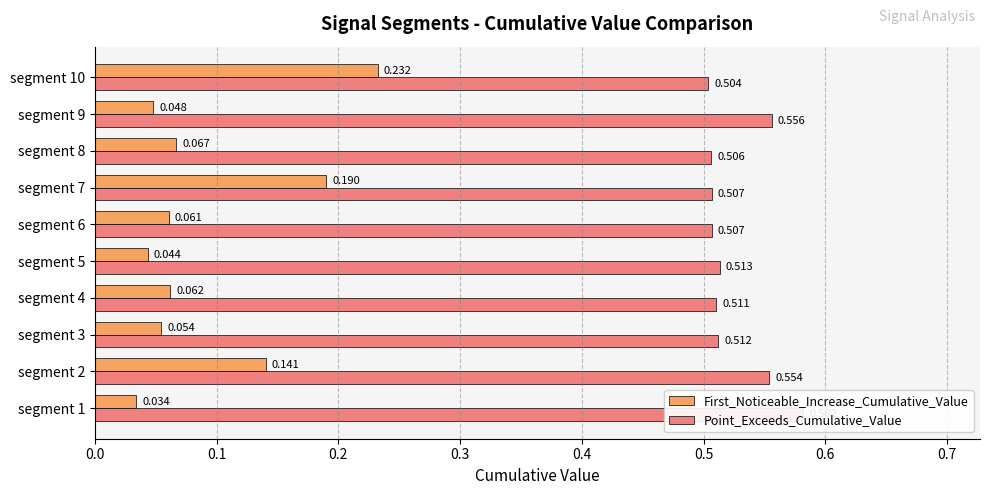

Which series has the widest spread of values?

First_Noticeable_Increase_Cumulative_Value